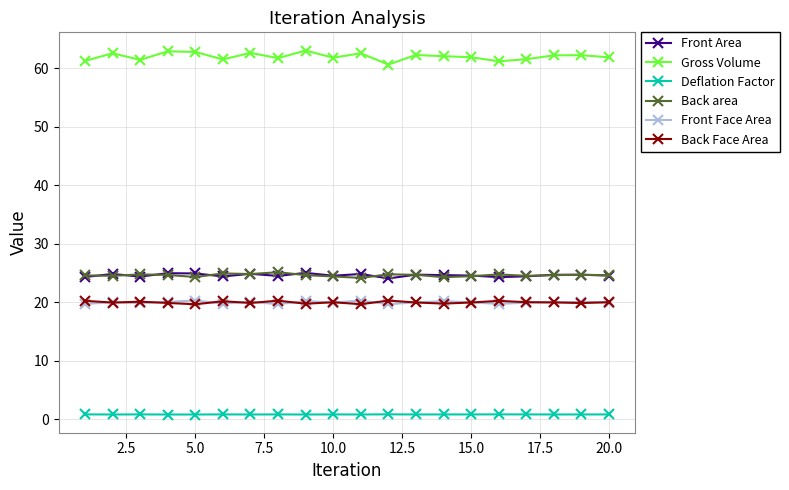

Which series has the widest spread of values?

Gross Volume